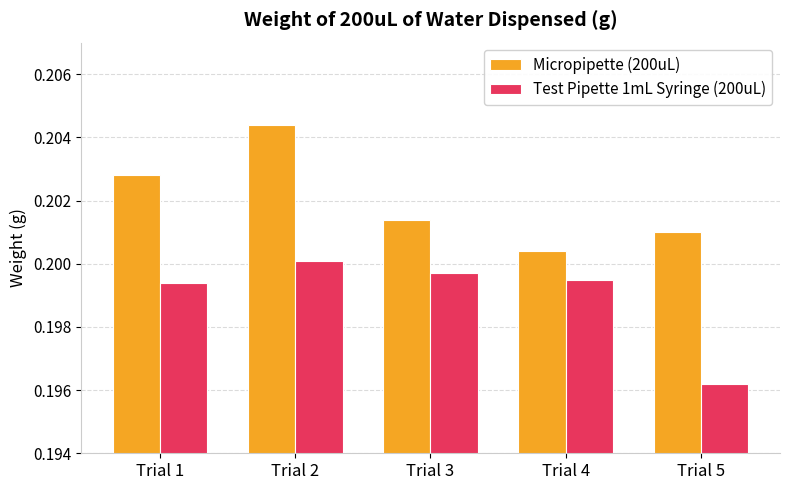

At Trial 1, list the series in order from largest to smallest.

Micropipette (200uL), Test Pipette 1mL Syringe (200uL)